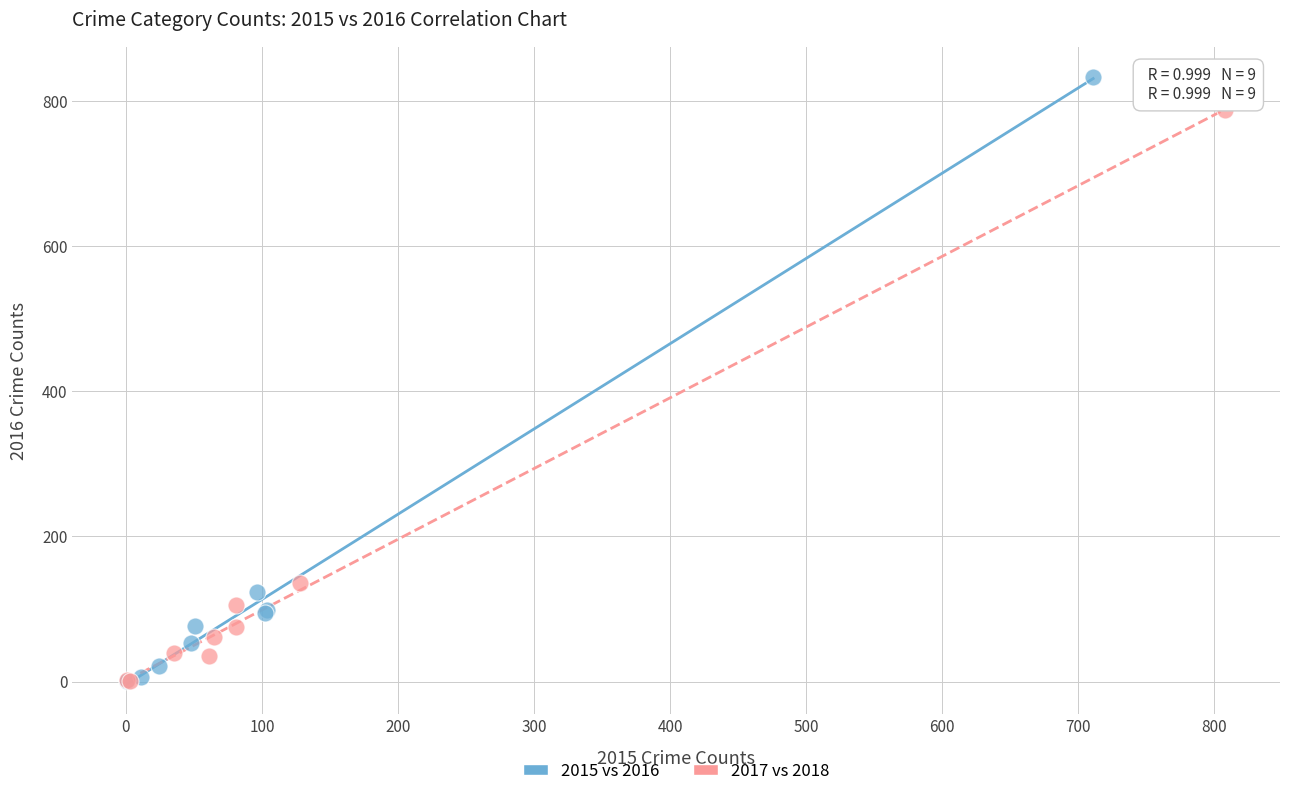

Which series reaches the maximum Y coordinate?

2015 vs 2016